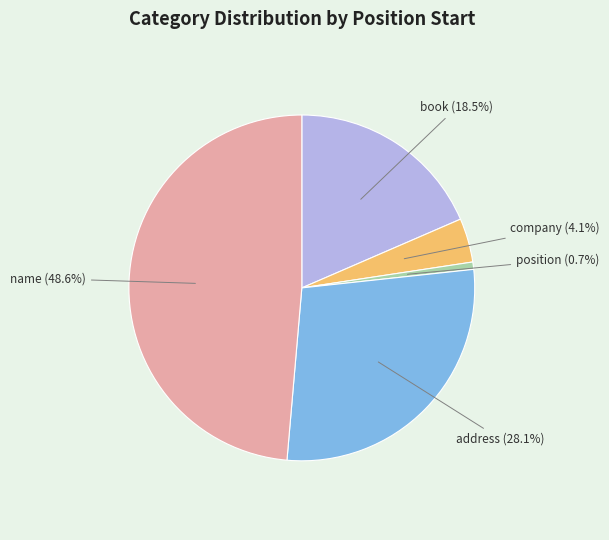

To the nearest percent, what is the combined percentage of position and name?

49%